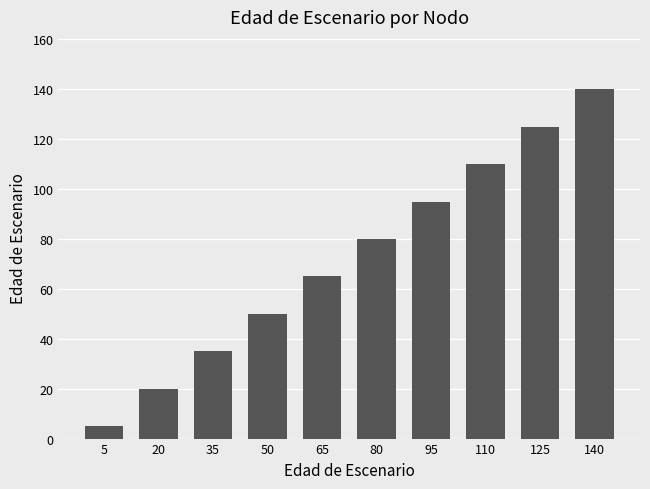

List the labels in order of value, largest first.

140, 125, 110, 95, 80, 65, 50, 35, 20, 5